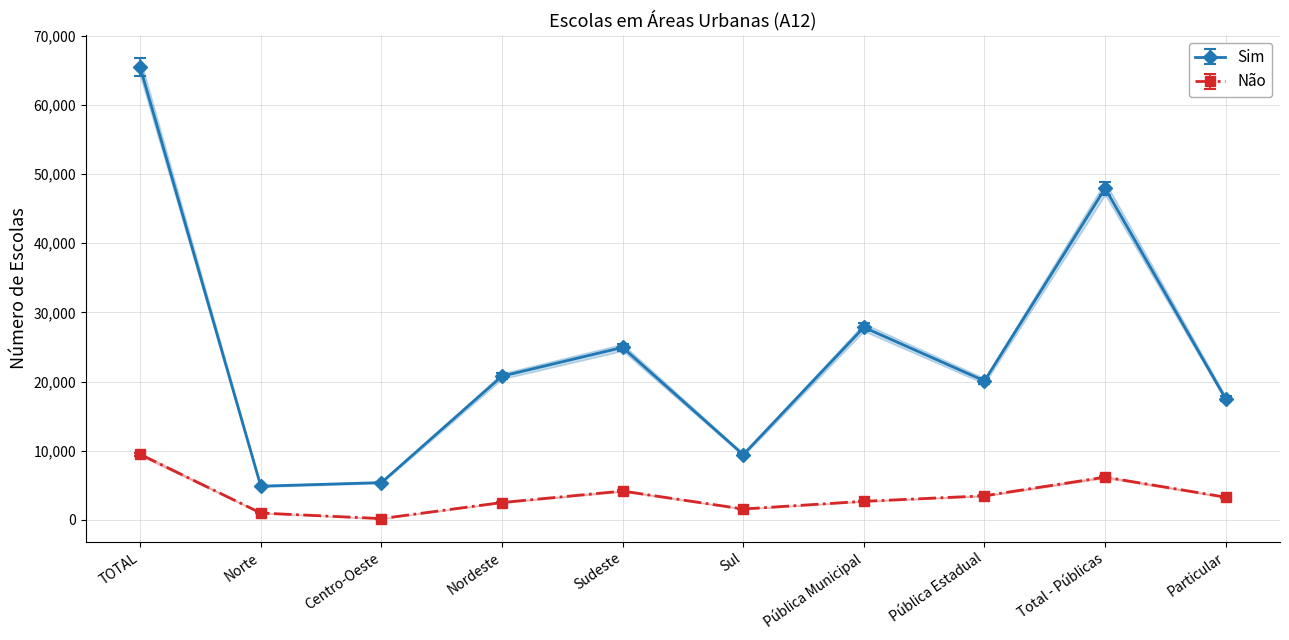

List the series in order of their overall mean, lowest first.

Não, Sim